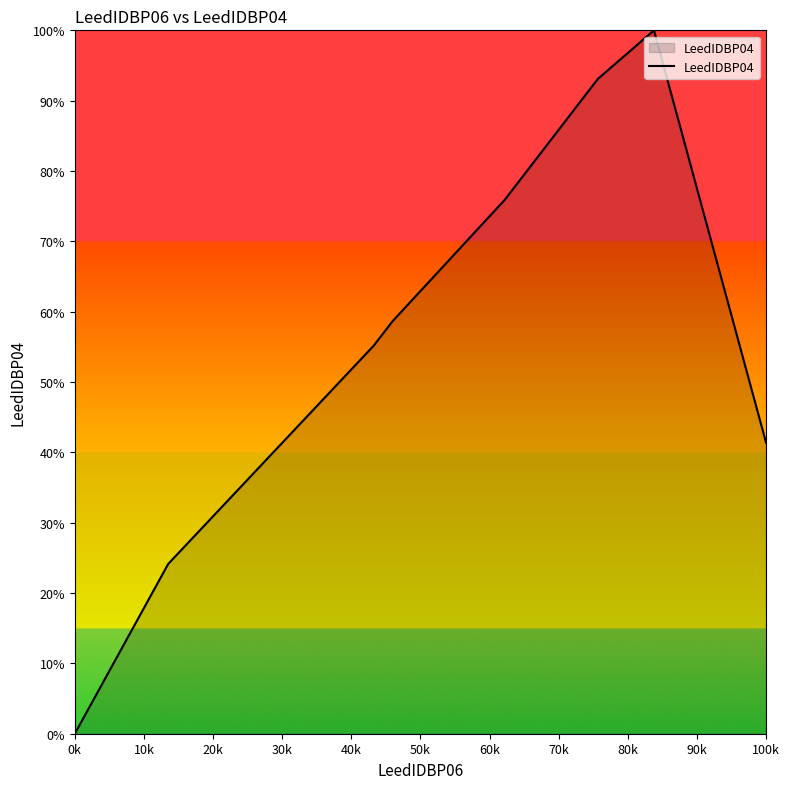

What is the greatest value displayed?

100.0